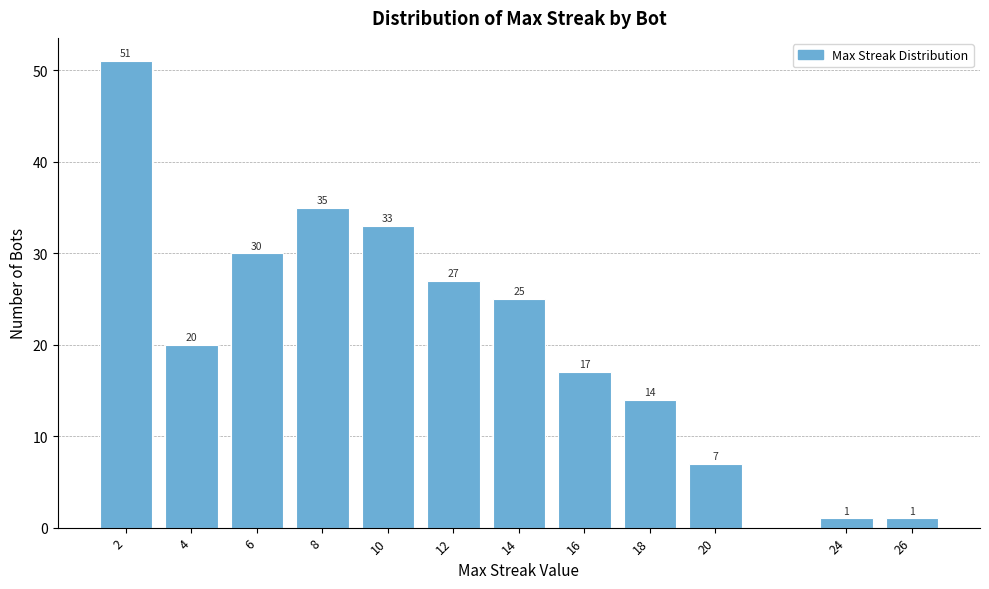

Reading left to right, extract all data points from this chart.

51	20	30	35	33	27	25	17	14	7	1	1